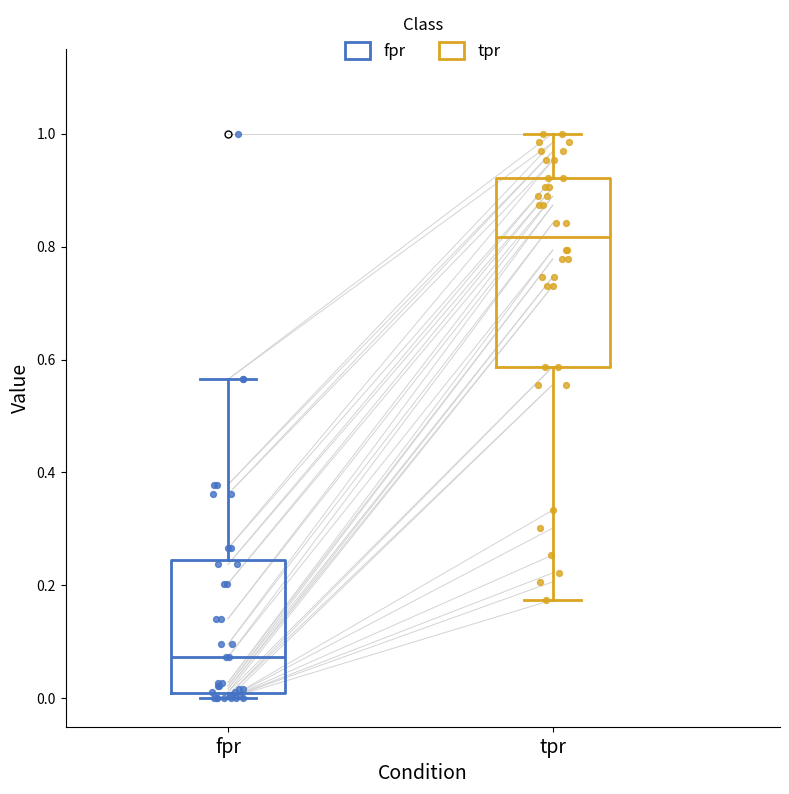

Reading left to right, read every box against the y-axis: the position of its median line, the range the box covers, and the ends of its whiskers. The values are not printed on the chart, so give them approximately, as read against the axis.

fpr: median 0.08, box 0.00 to 0.24, whiskers 0.00 (just below the box's lower edge) to 0.56
tpr: median 0.82, box 0.58 to 0.92, whiskers 0.18 to 1.00